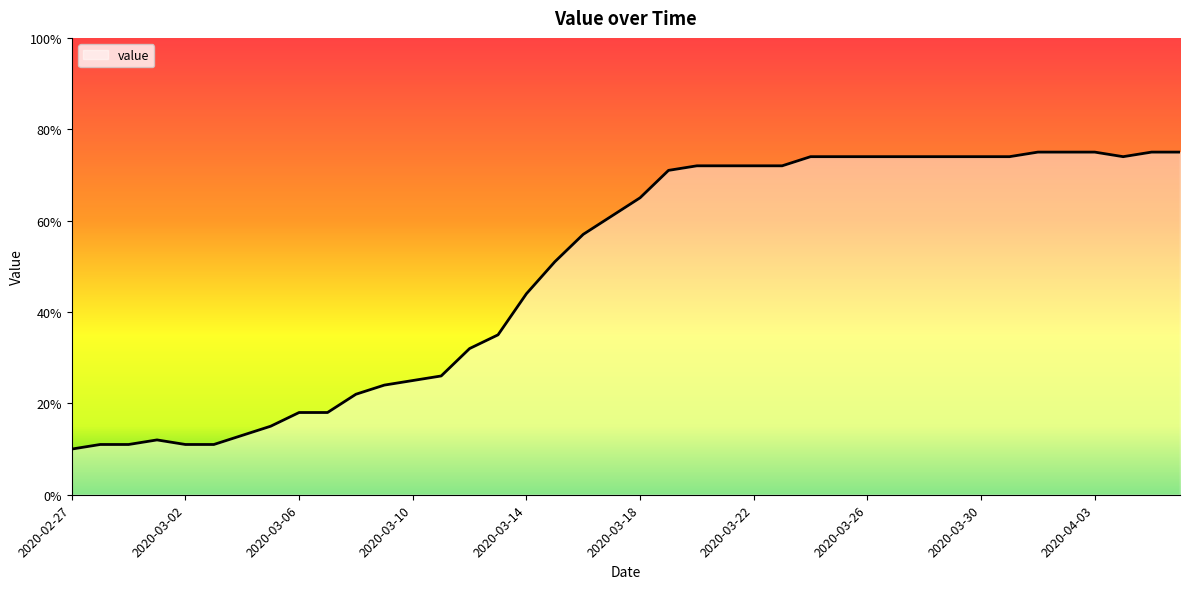

What is the minimum value shown in the chart?

10